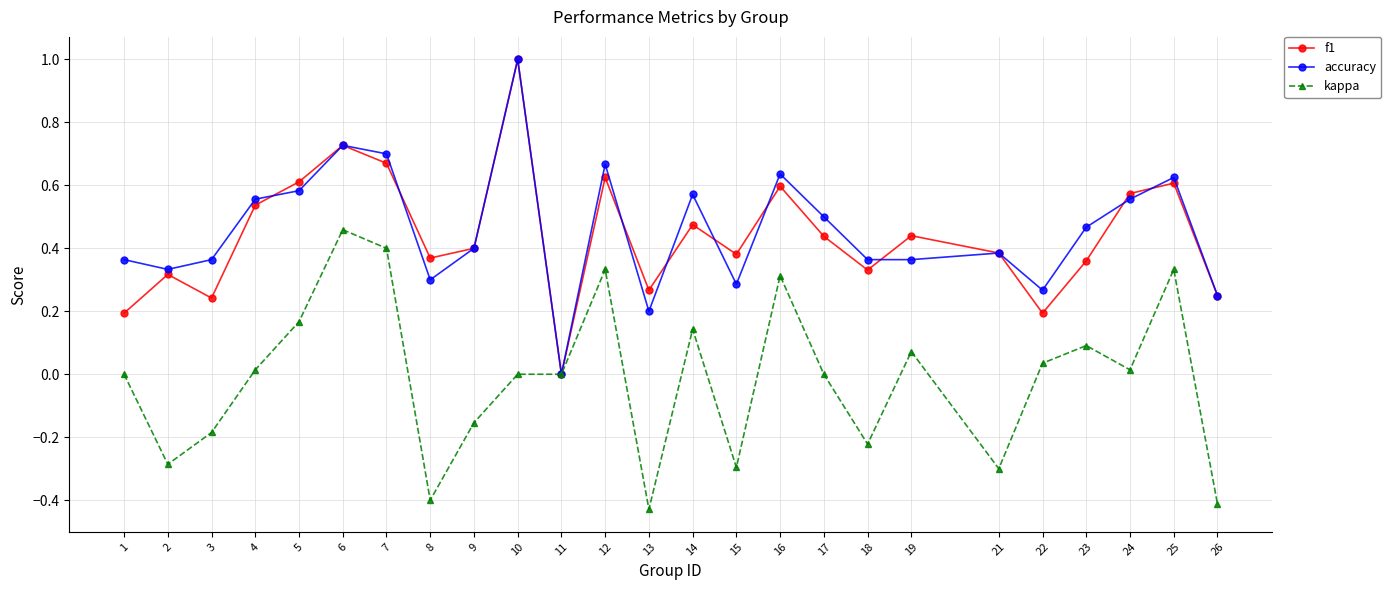

In f1, how many points are lower than both neighbors (excluding endpoints)?

7